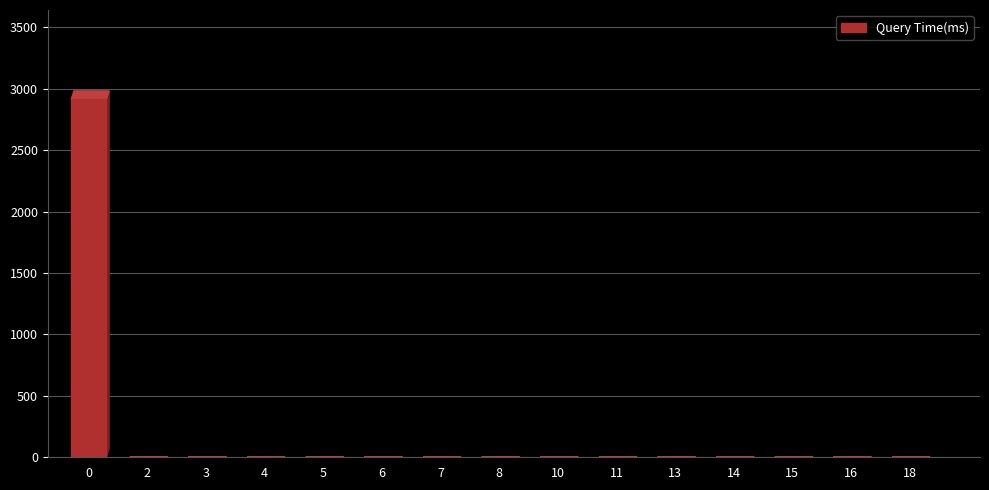

Are the bars horizontal?

No